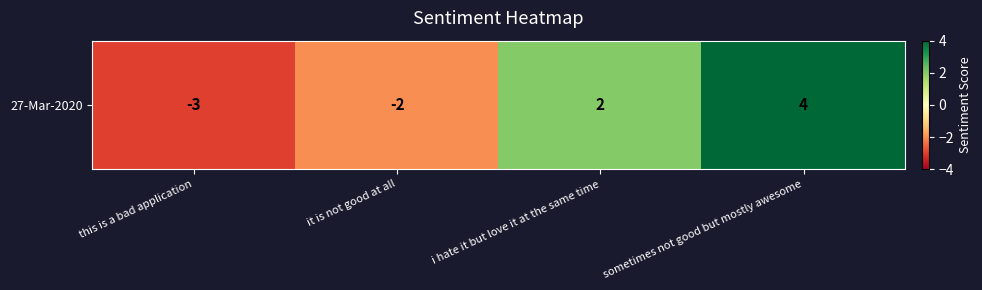

What is the difference between the second highest and second lowest values?

4